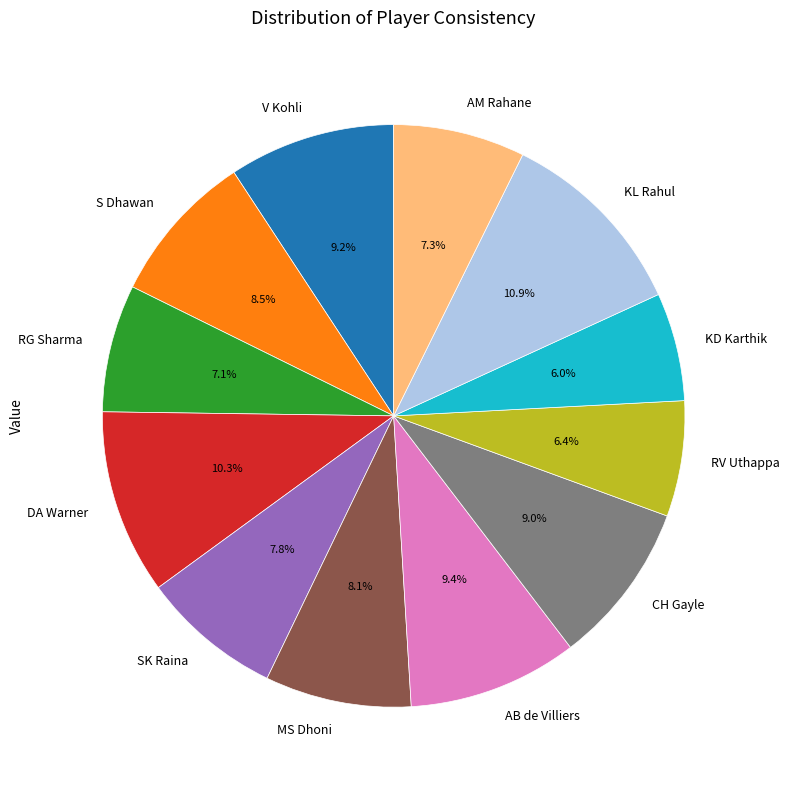

What percentage do KD Karthik and CH Gayle together represent?

15.0%